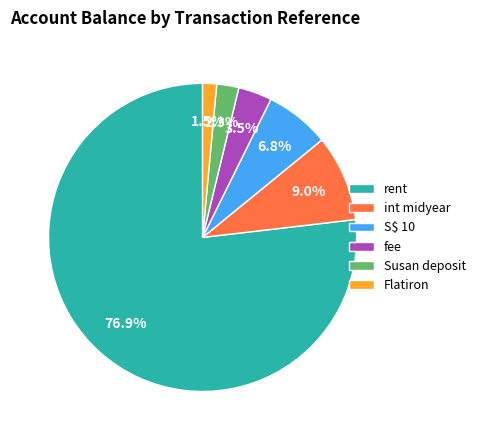

Combined, what portion of the pie is Susan deposit and Flatiron?

3.8%